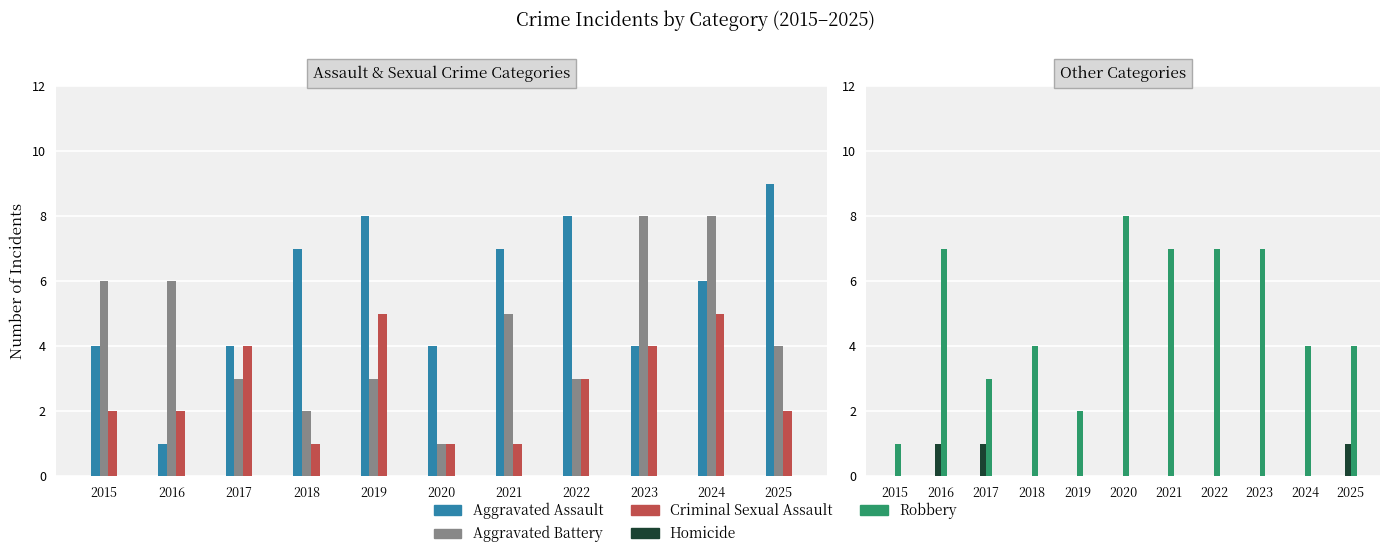

Are the bars horizontal?

No